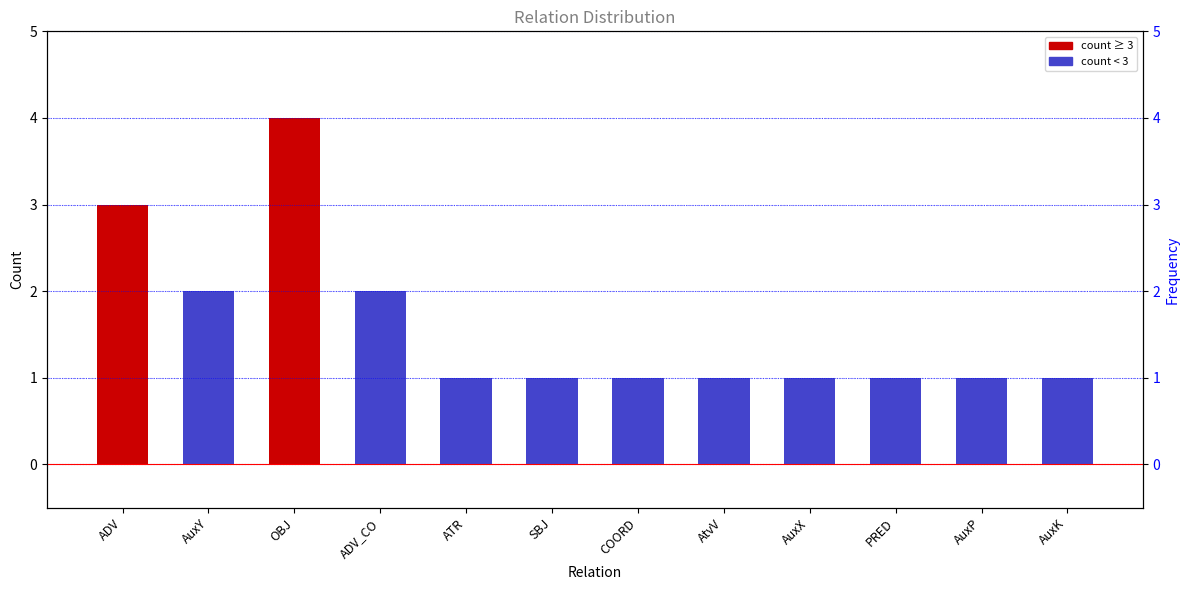

Which category has the lowest value across all series?

ATR